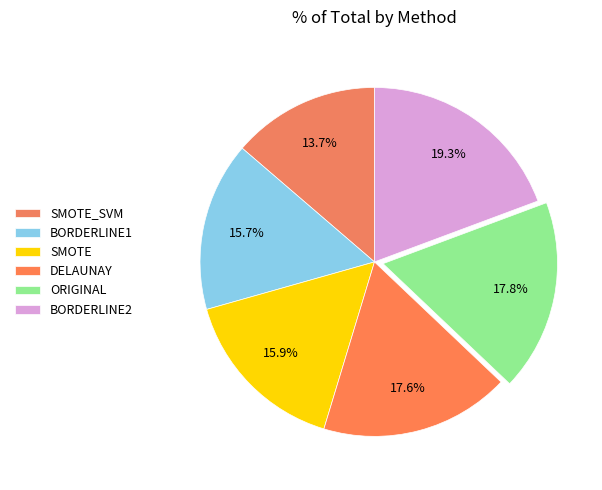

Which slice is the largest?

BORDERLINE2